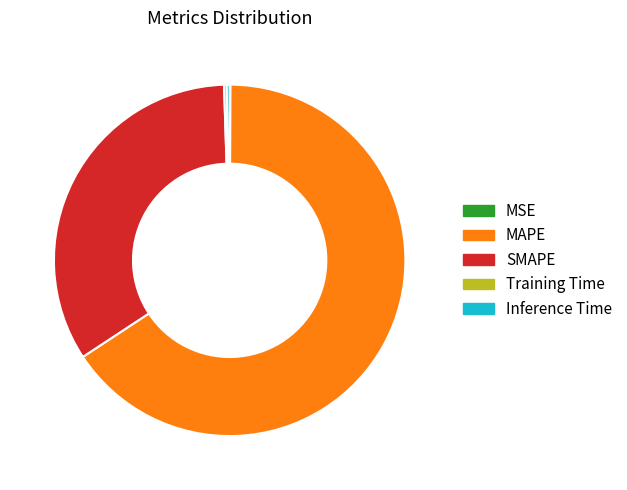

Which slice is the largest?

MAPE